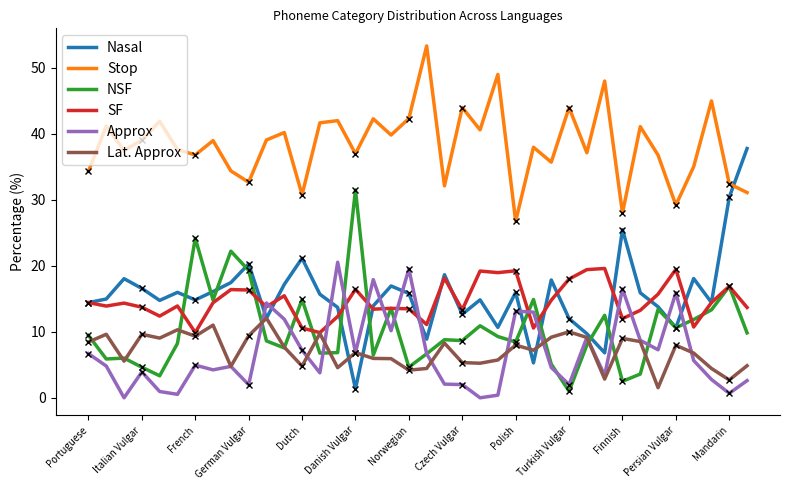

Which series has the widest spread of values?

Nasal